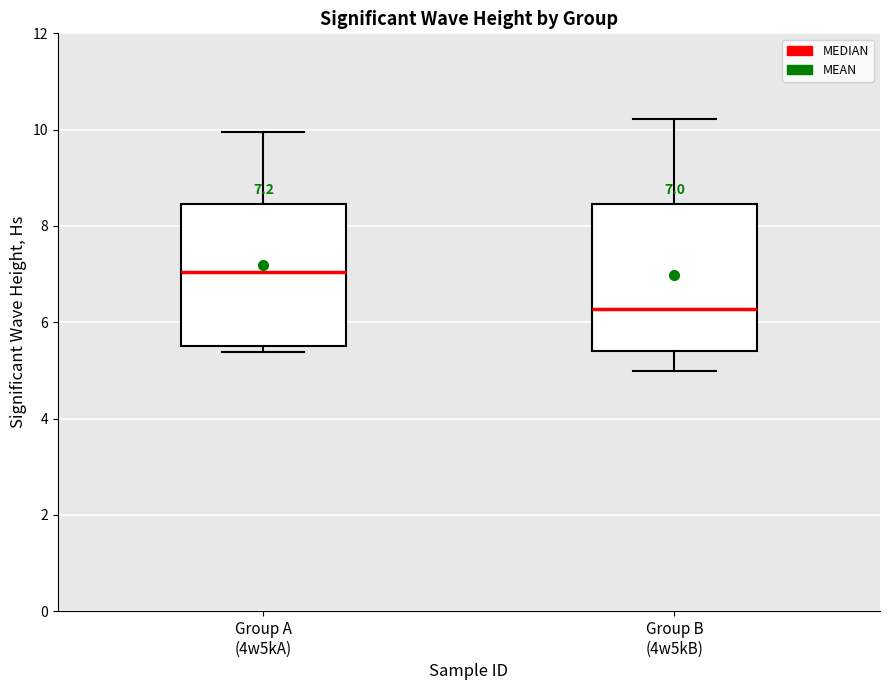

Which box has the lowest median line?

Group B (4w5kB)